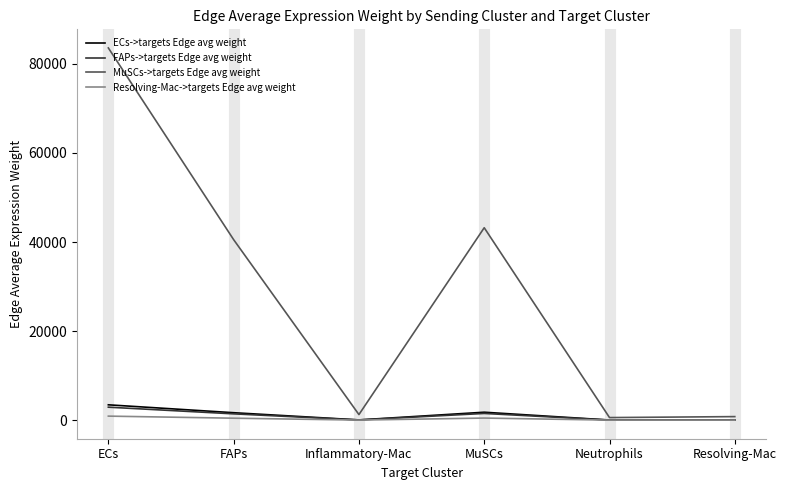

Does the chart display data point markers on the line(s)?

No